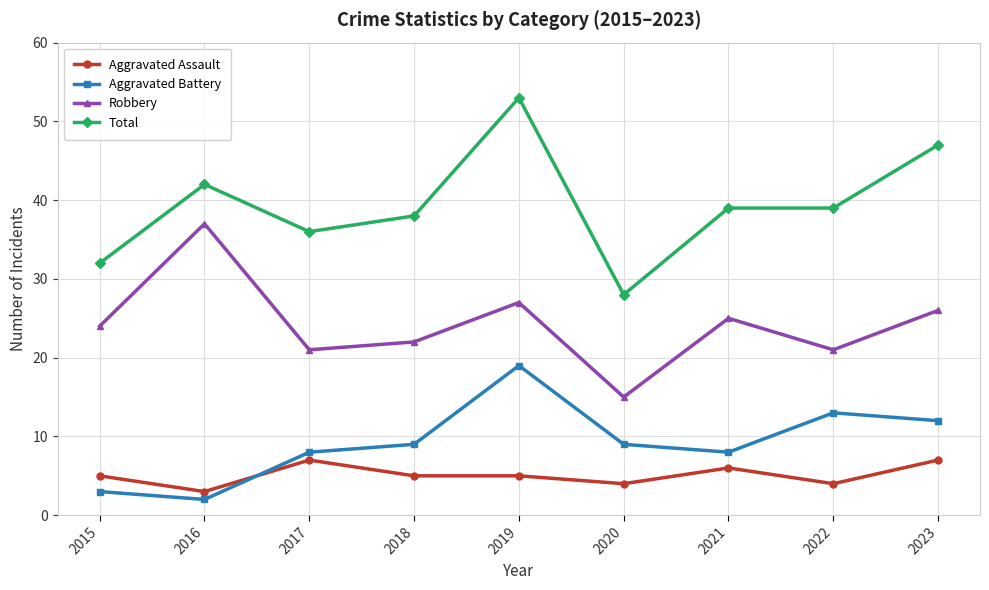

At 2021, list the series in order from smallest to largest.

Aggravated Assault, Aggravated Battery, Robbery, Total